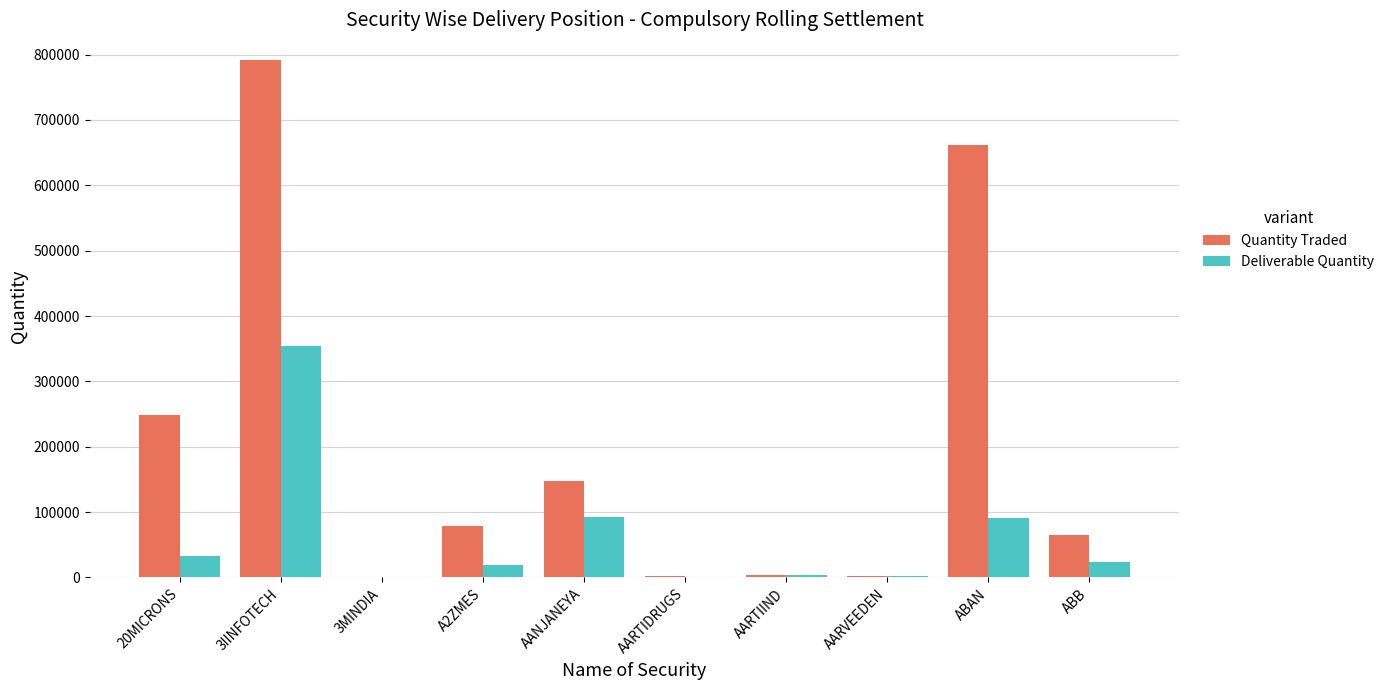

At which label does Quantity Traded reach its peak?

3IINFOTECH